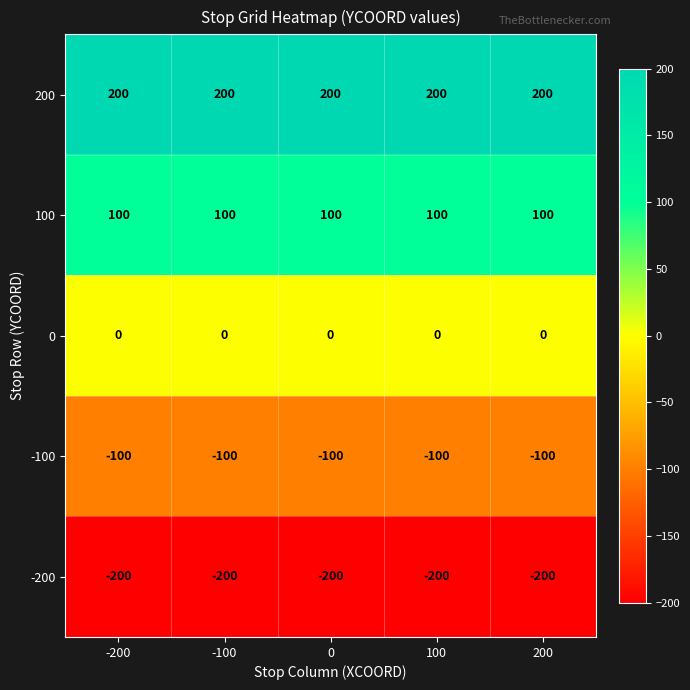

At -100, list the series in order from smallest to largest.

-200, -100, 0, 100, 200